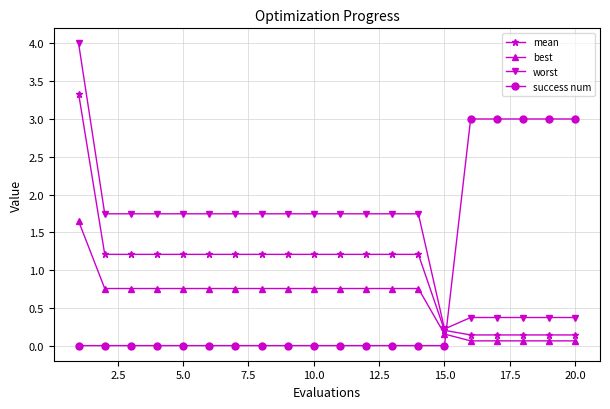

What is the highest value of the worst series?

4.0